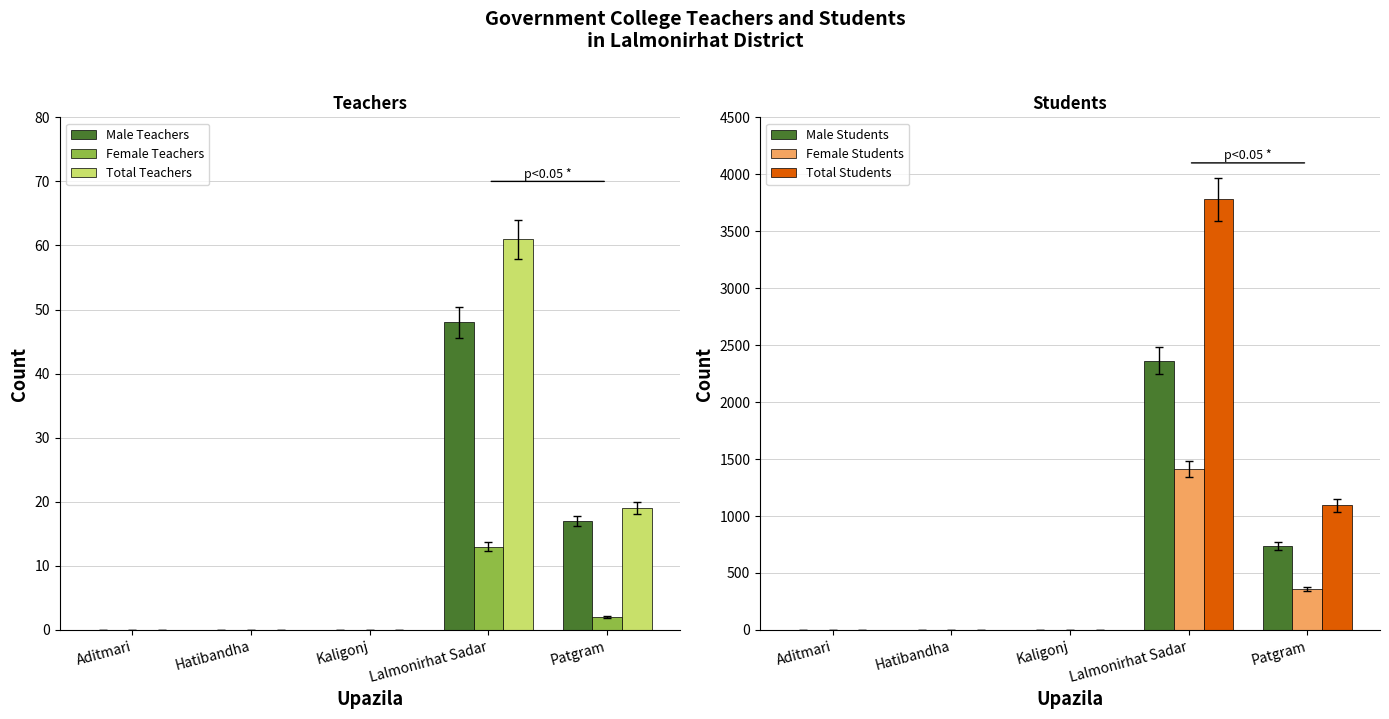

How many series are shown in this chart?

6